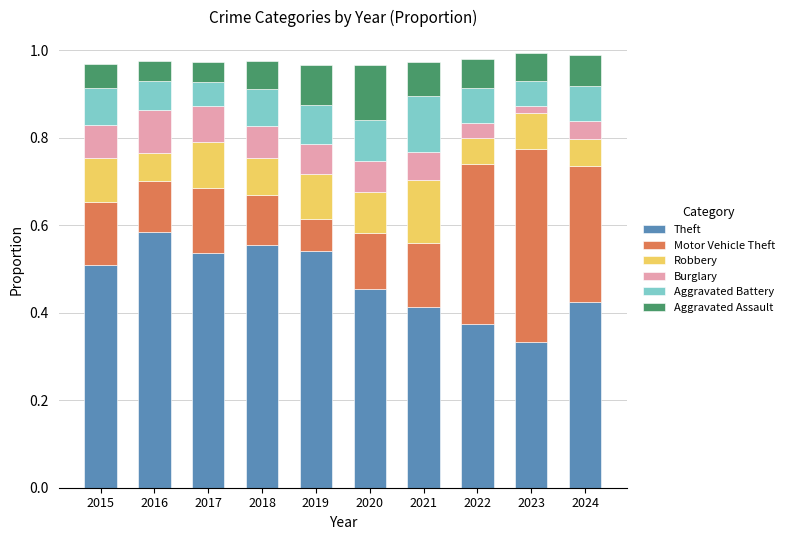

Which category has the highest value in the Theft series?

2016